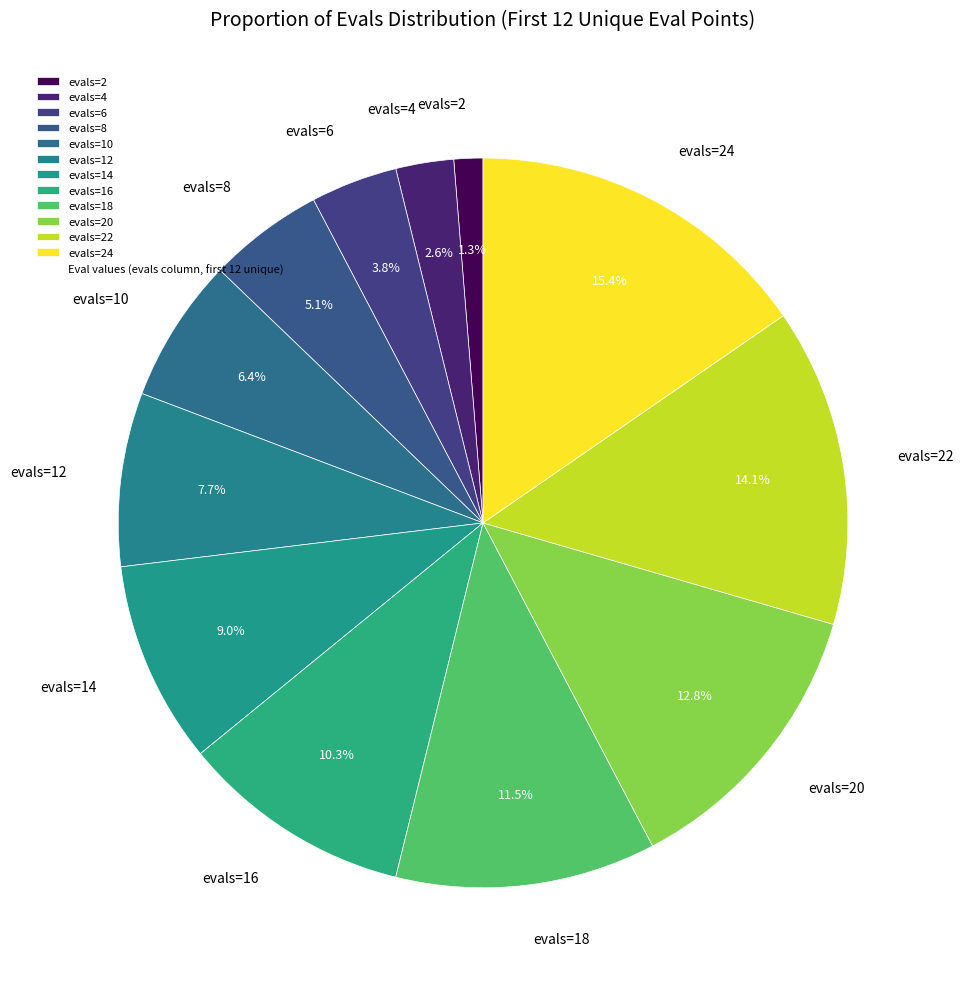

Is there a majority slice in this chart?

No